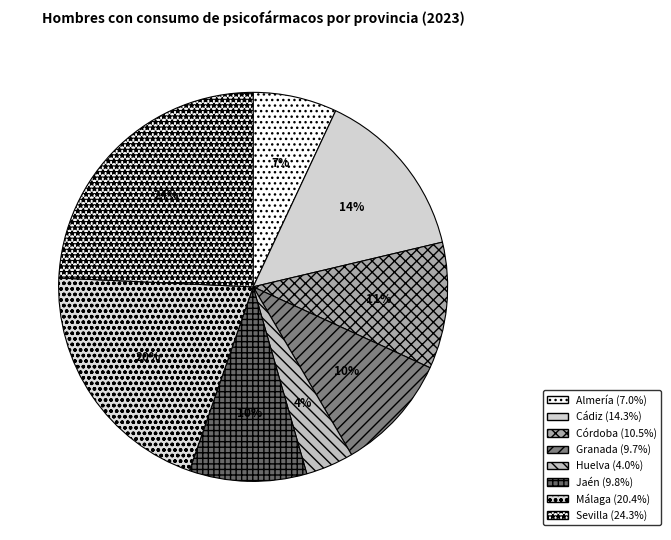

Rank the categories by value from lowest to highest.

Huelva, Almería, Granada, Jaén, Córdoba, Cádiz, Málaga, Sevilla